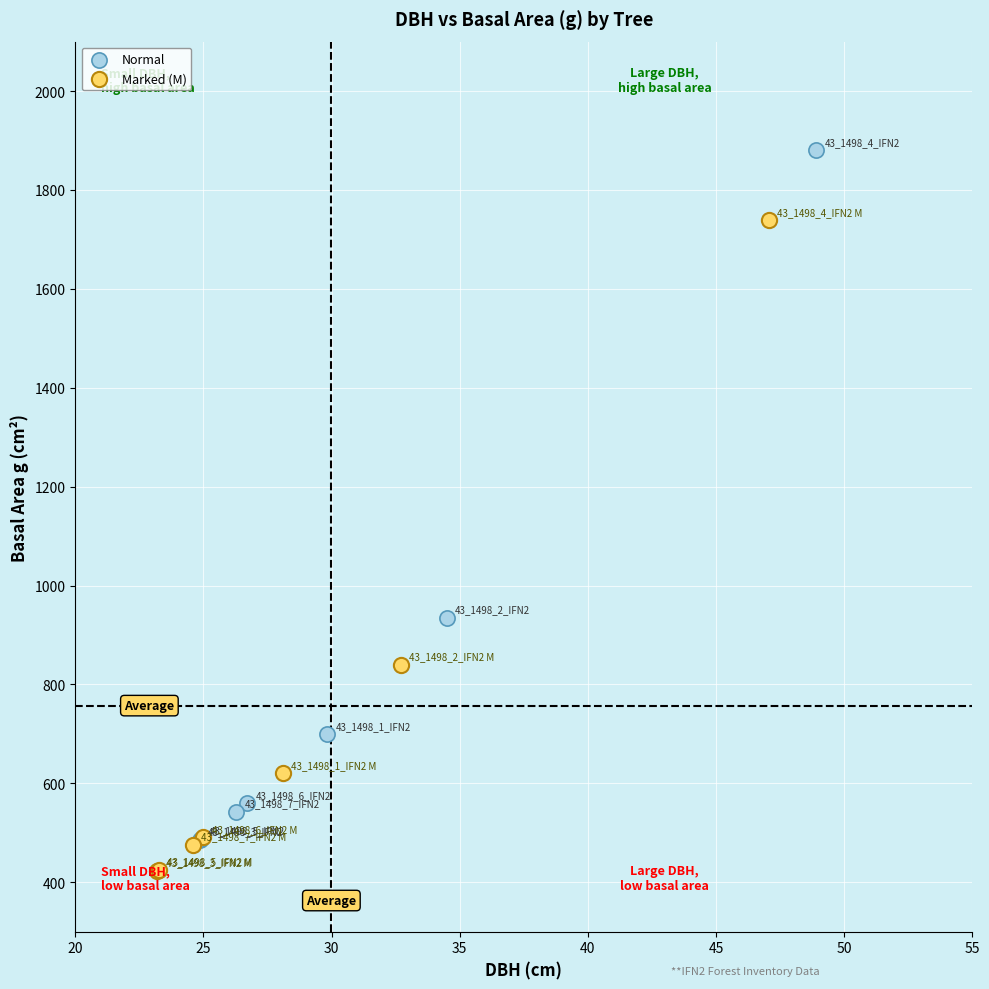

Which series reaches the maximum Y coordinate?

Normal